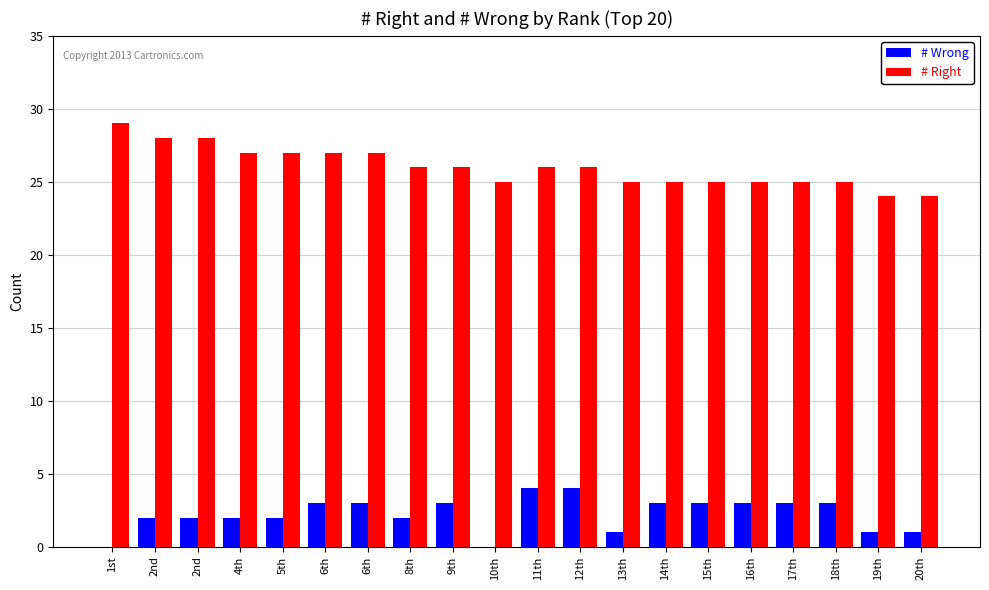

Reading right to left, list all the values displayed in this chart.

# Wrong: 1	1	3	3	3	3	3	1	4	4	0	3	2	3	3	2	2	2	2	0
# Right: 24	24	25	25	25	25	25	25	26	26	25	26	26	27	27	27	27	28	28	29